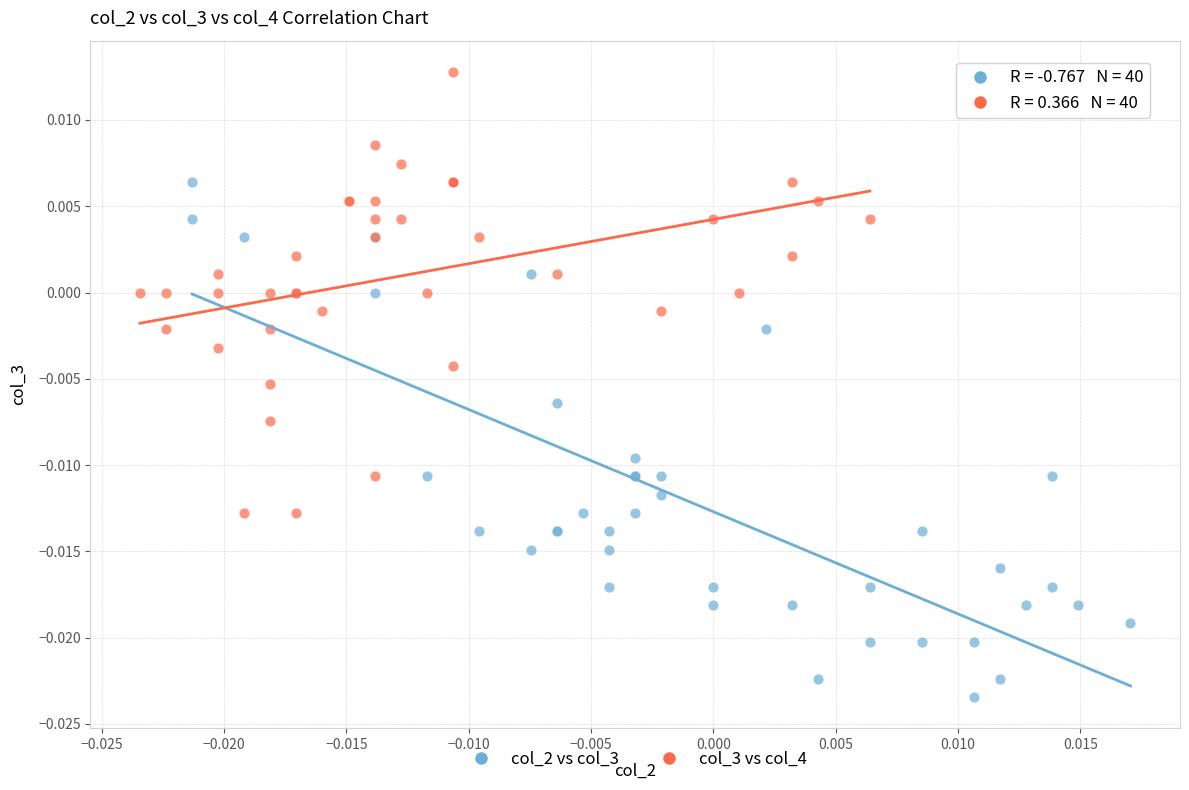

Which series contains the highest Y value?

col_3 vs col_4